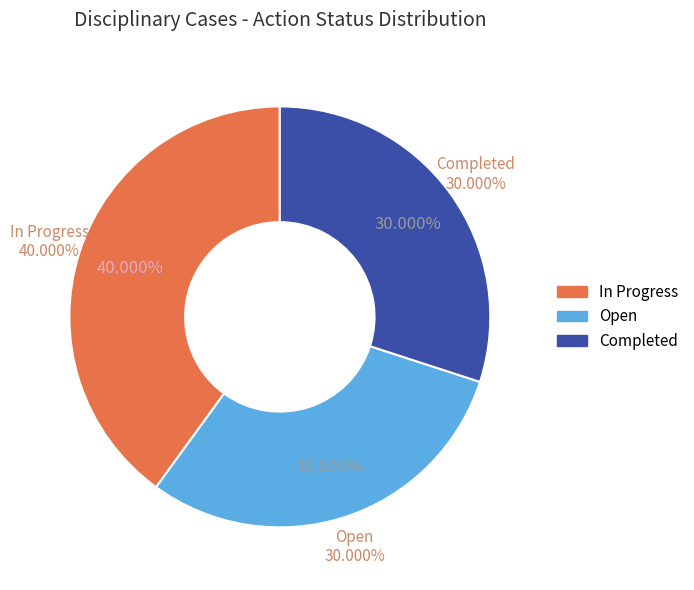

How many slices are in this pie chart?

3